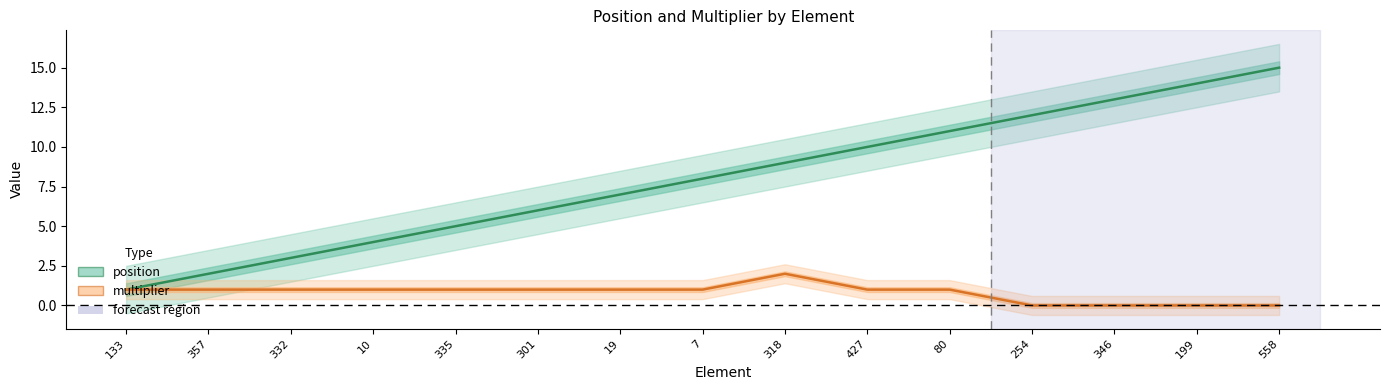

Is it true that multiplier equals 0 at 346?

True